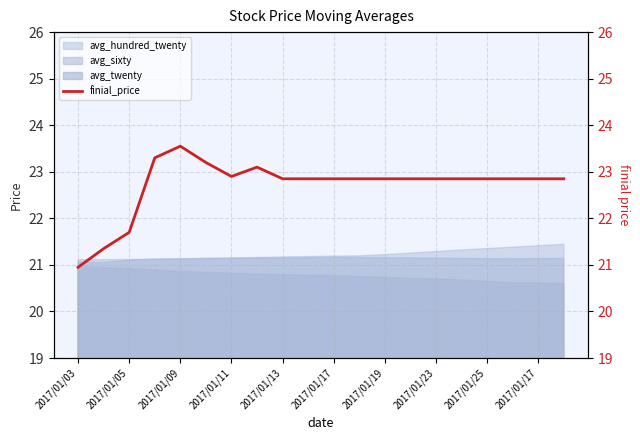

Is it true that the value at 2017/01/03 is 30.6?

False